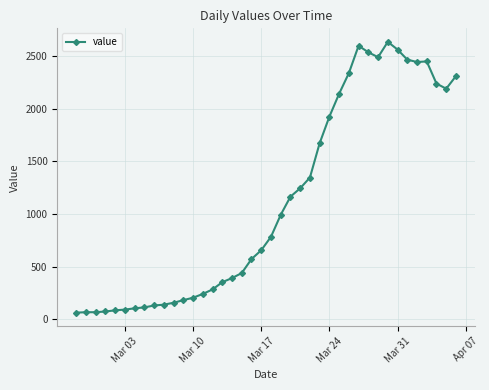

What is the value of the 11th point from the left?

155